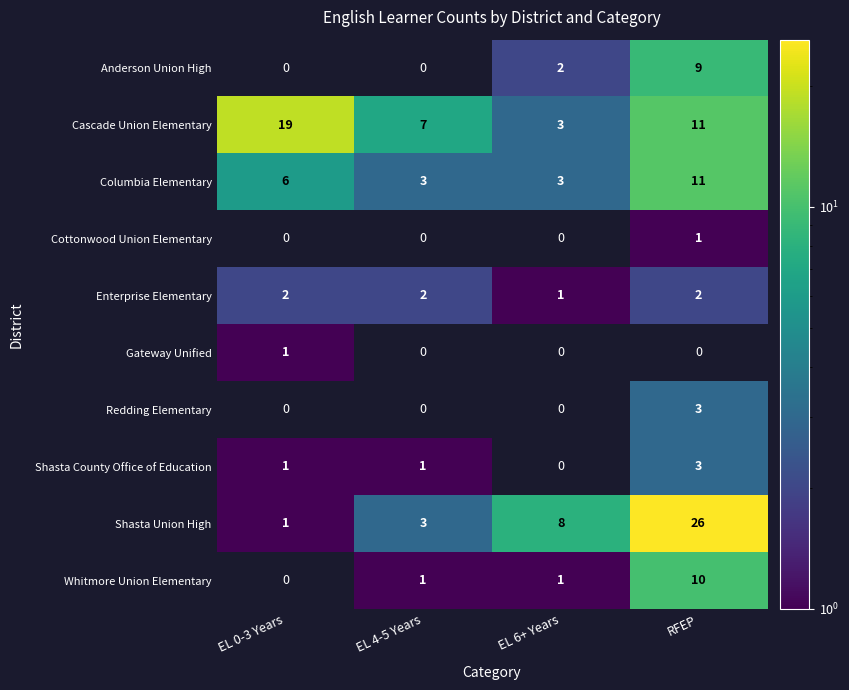

Rank the categories by Shasta Union High value from highest to lowest.

RFEP, EL 6+ Years, EL 4-5 Years, EL 0-3 Years